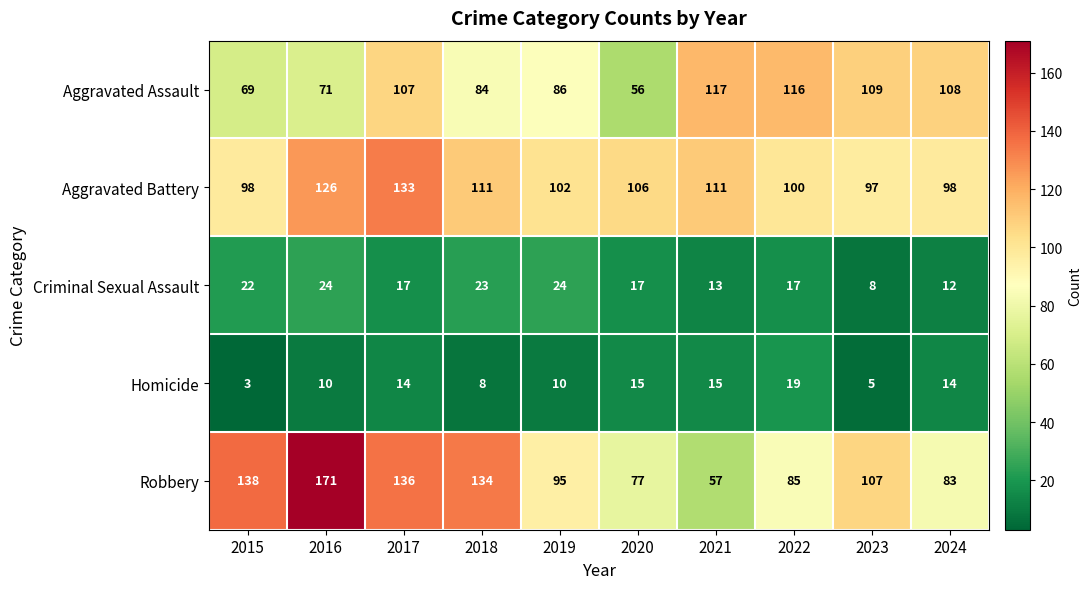

What is the minimum value shown in the chart?

3